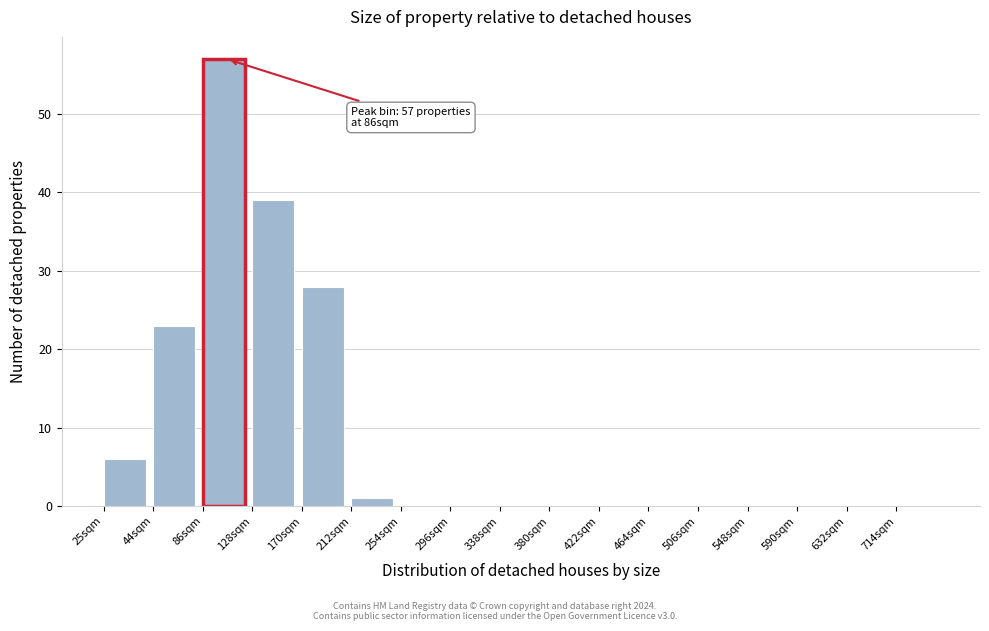

Reading right to left, transcribe all the data shown in this chart.

714sqm=0	632sqm=0	590sqm=0	548sqm=0	506sqm=0	464sqm=0	422sqm=0	380sqm=0	338sqm=0	296sqm=0	254sqm=0	212sqm=1	170sqm=28	128sqm=39	86sqm=57	44sqm=23	25sqm=6